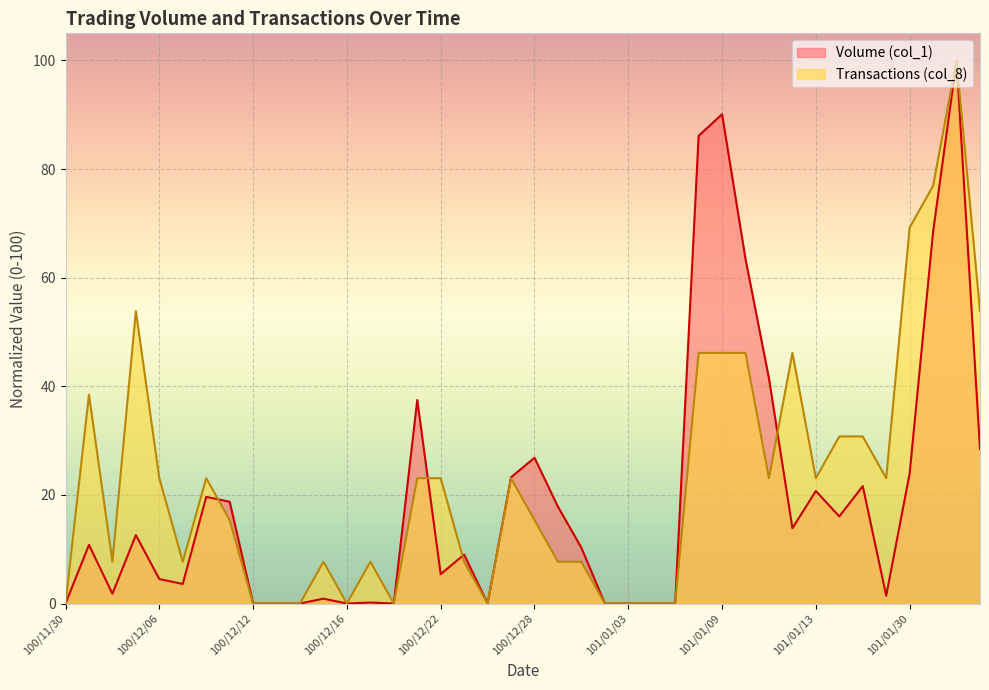

True or false: Volume (col_1) has a value of 7.5 at 100/12/29.

False